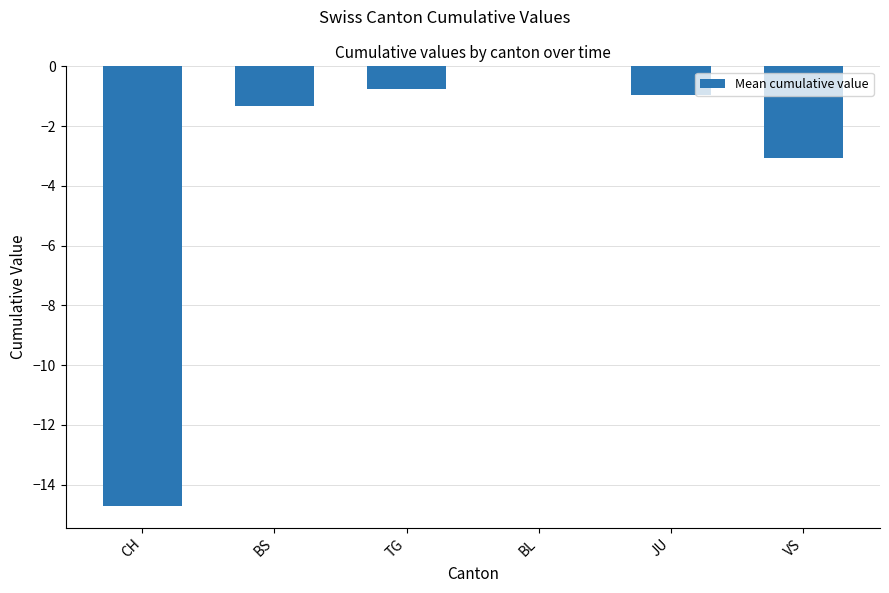

Between BS and VS, which is larger?

BS